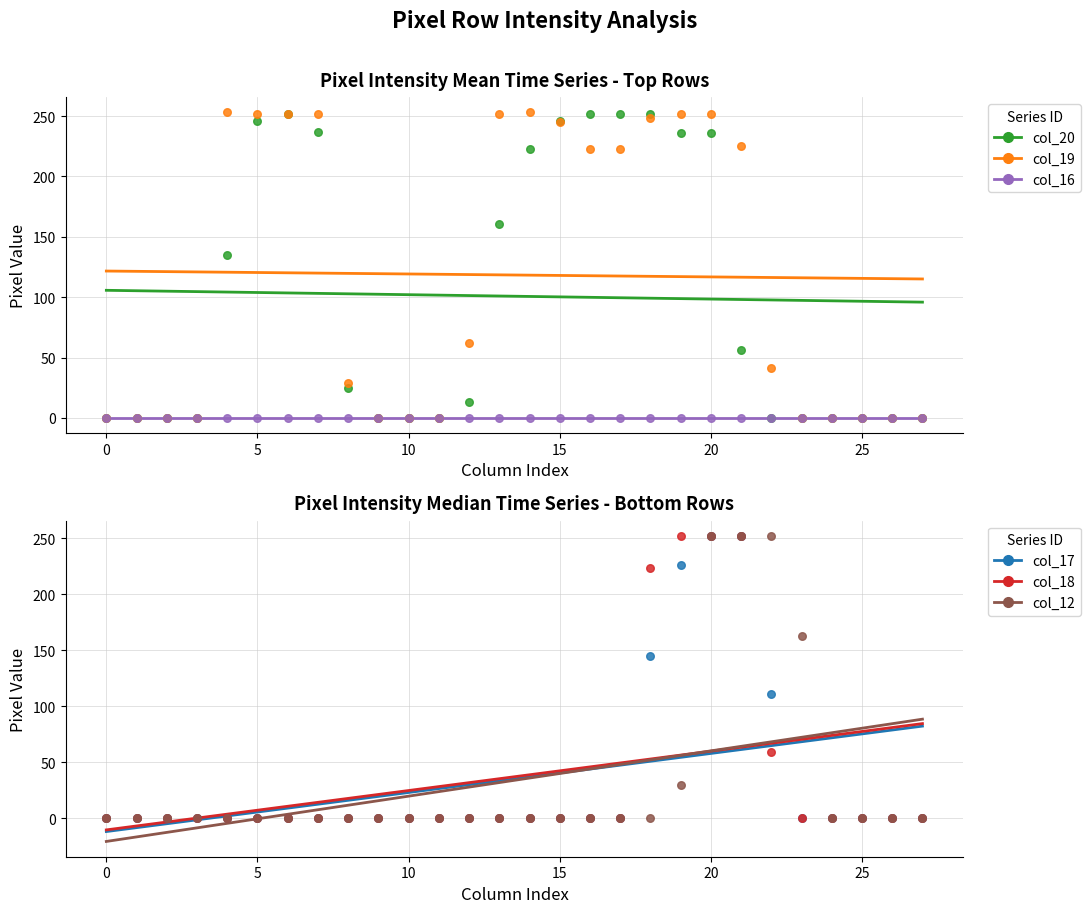

Which series has the widest spread of Y values?

col_19